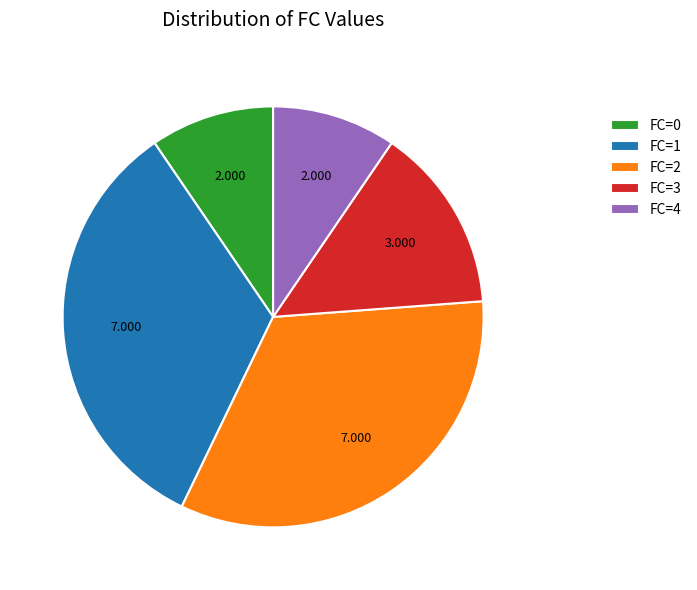

How many segments does this pie chart have?

5